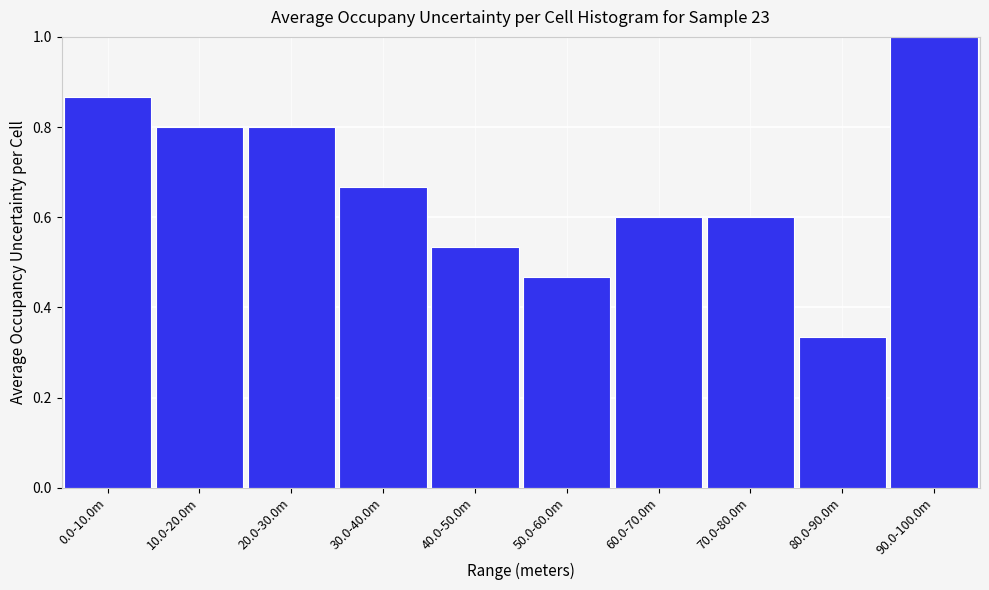

The chart shows a value of 0.8 at 50.0-60.0m. True or false?

False